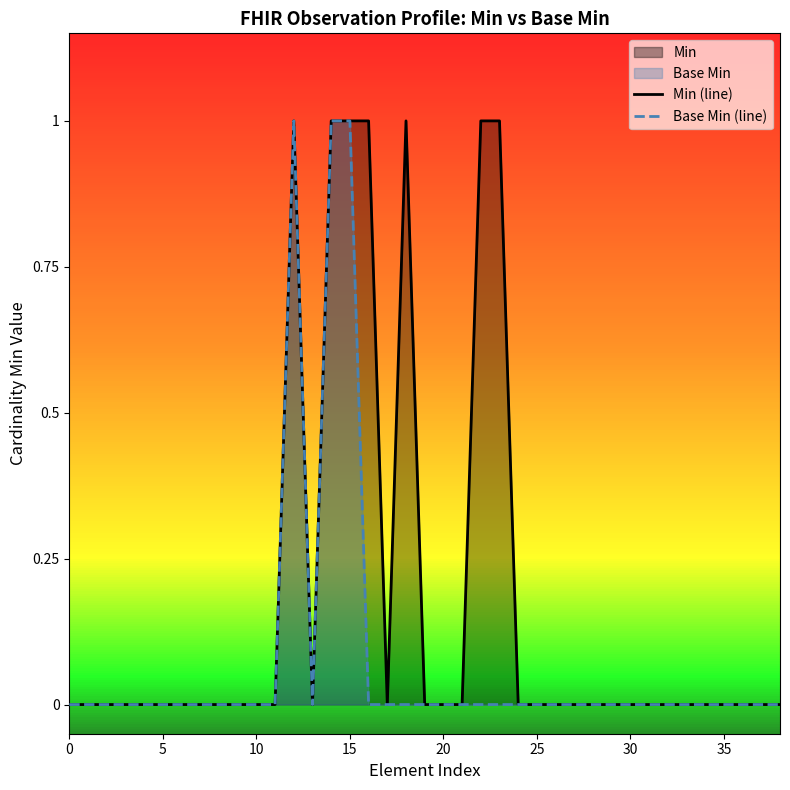

At which category is the sum across all series the highest?

12